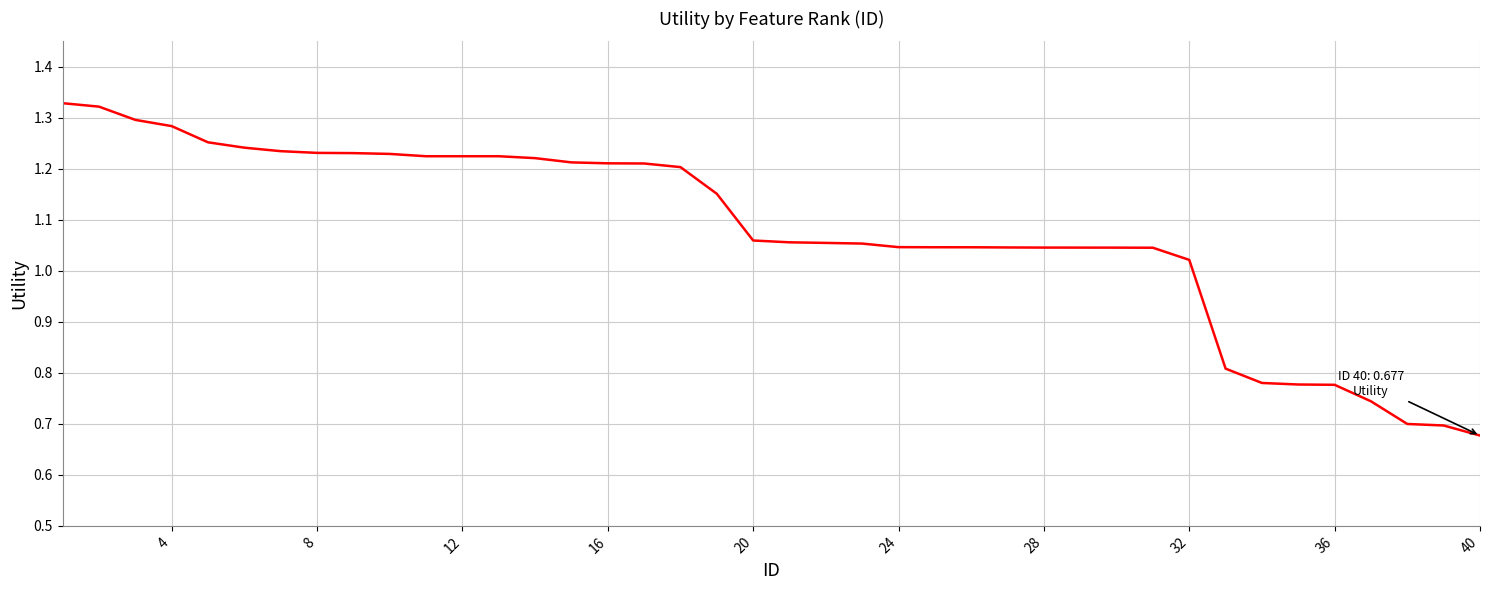

Is this an area chart (filled region under the line)?

No